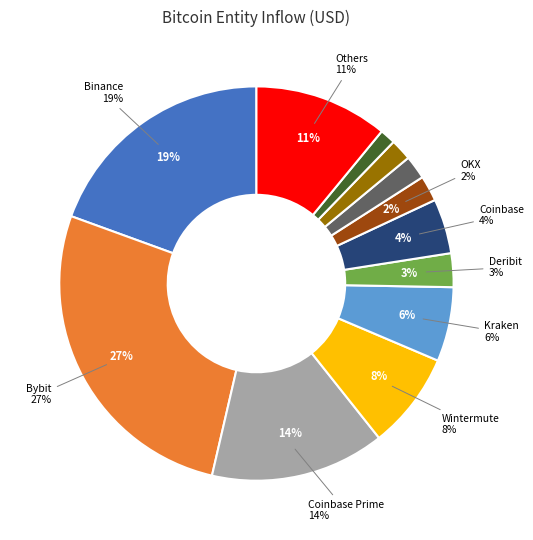

To the nearest percent, what is the difference between the largest and smallest slice percentages?

26%